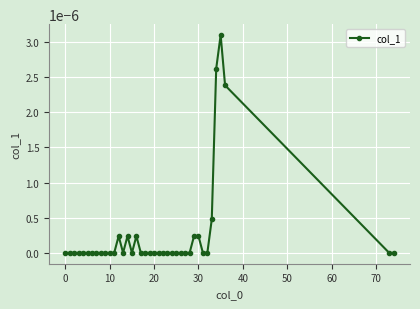

True or false: the data has more than 2 interior local peaks.

True